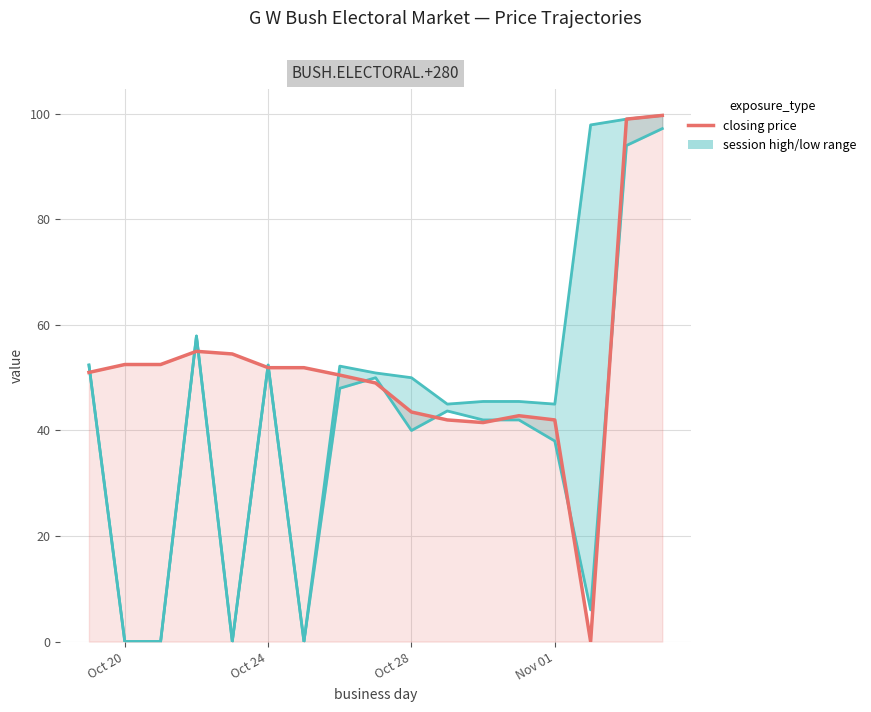

How many values in closing price are above zero?

16